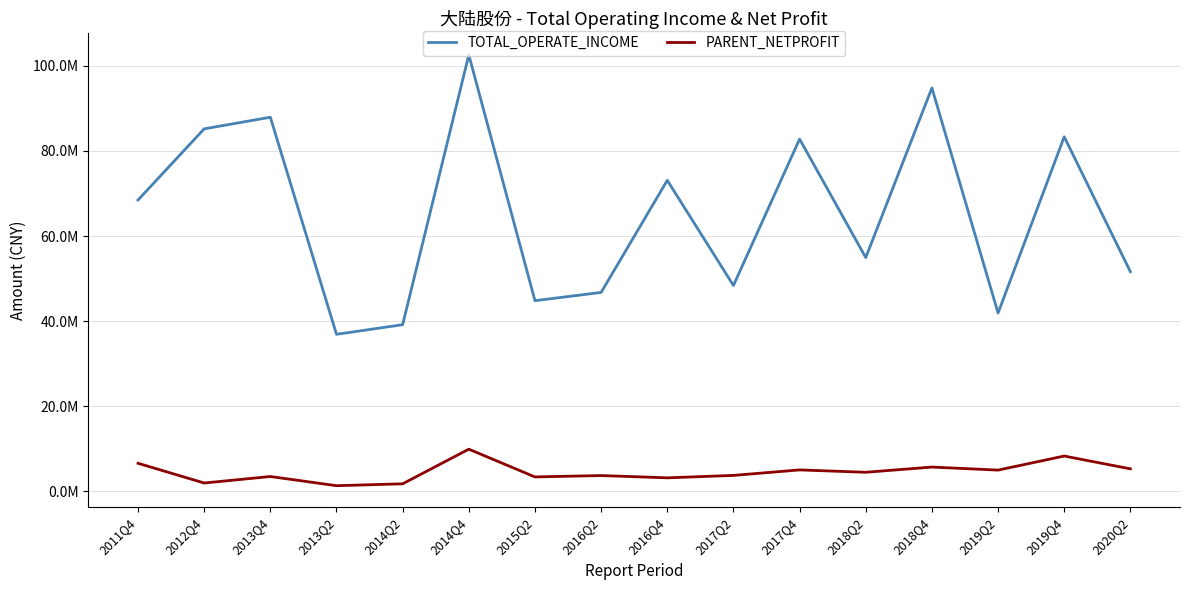

Where is the first local maximum for TOTAL_OPERATE_INCOME?

2013Q4